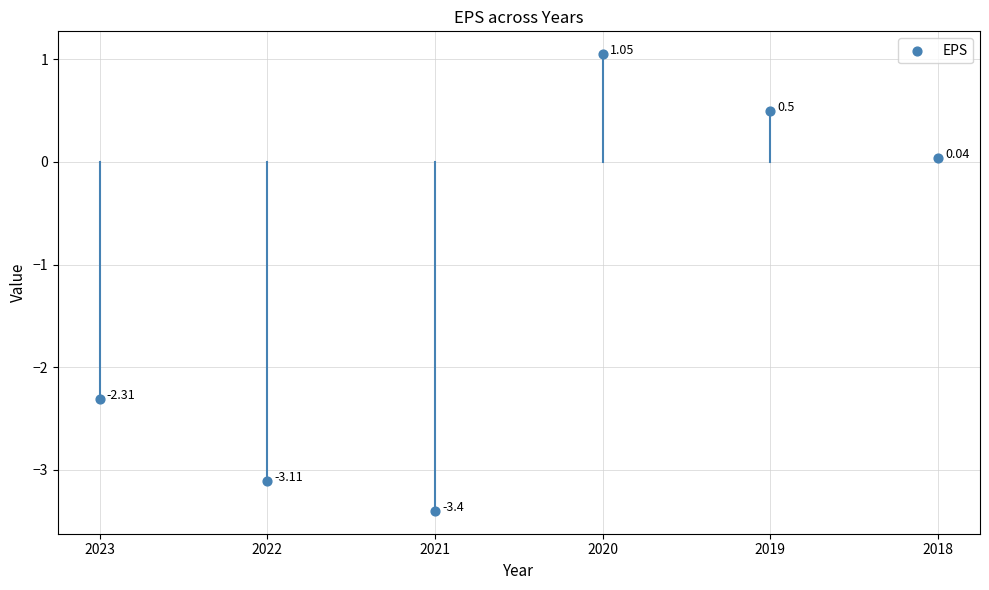

What is the average Y value?

-1.2